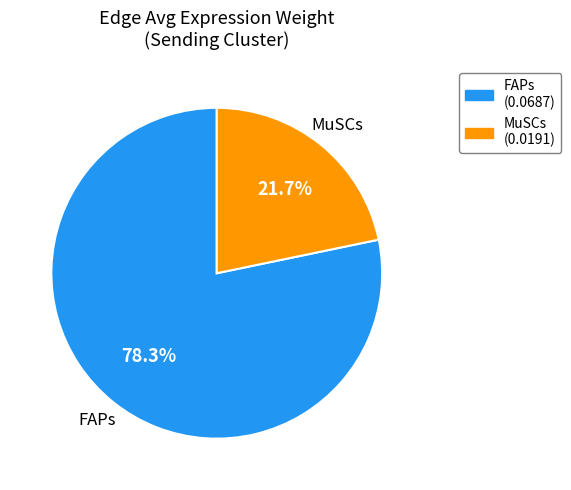

Which slice is the largest?

FAPs